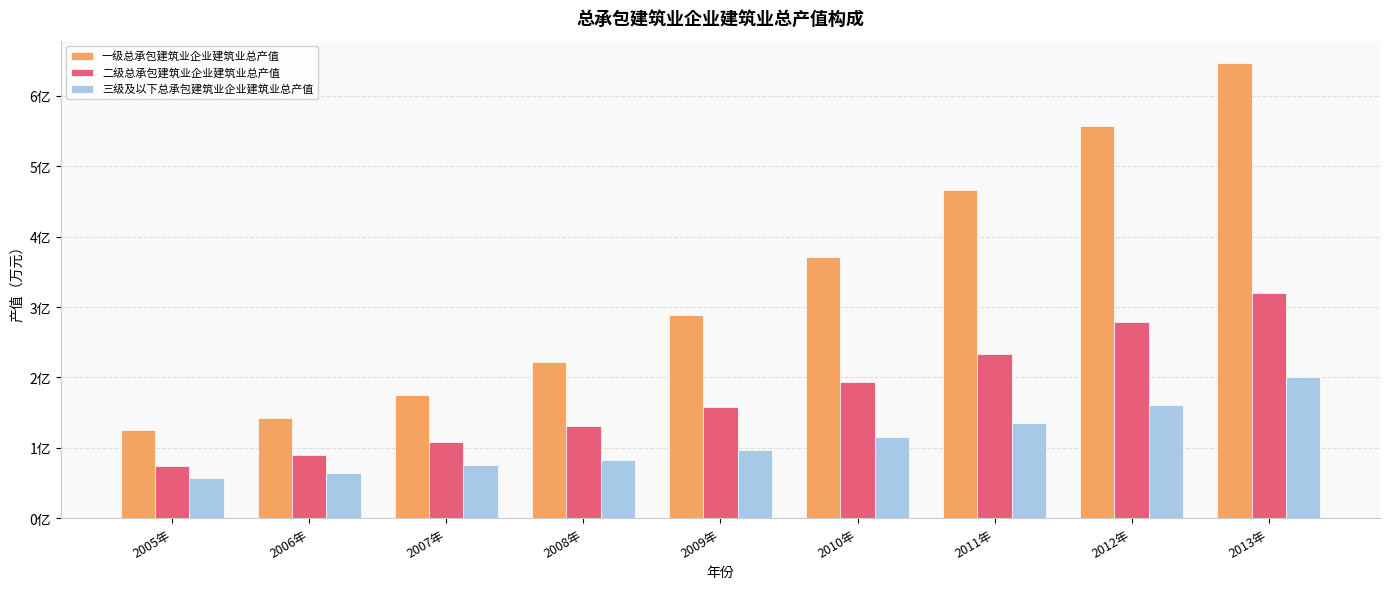

What is the greatest value displayed?

646077056.4